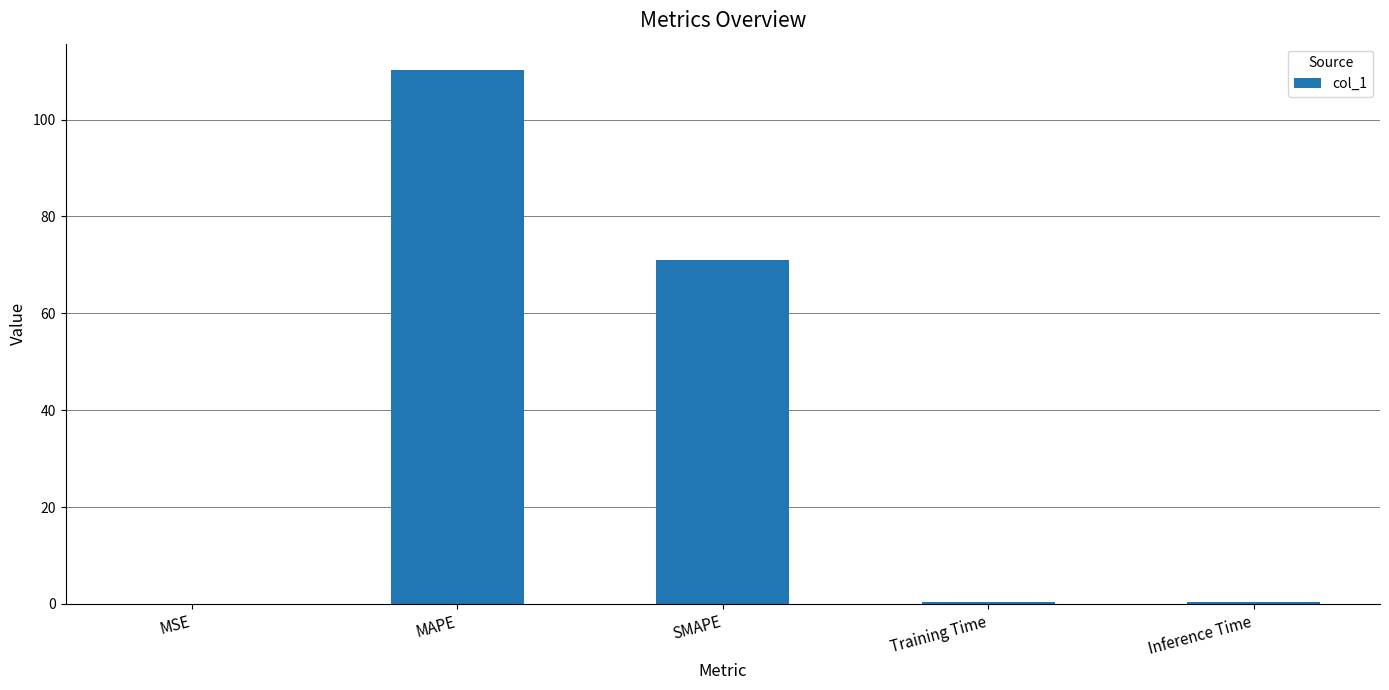

What is the sum of all values?

182.0